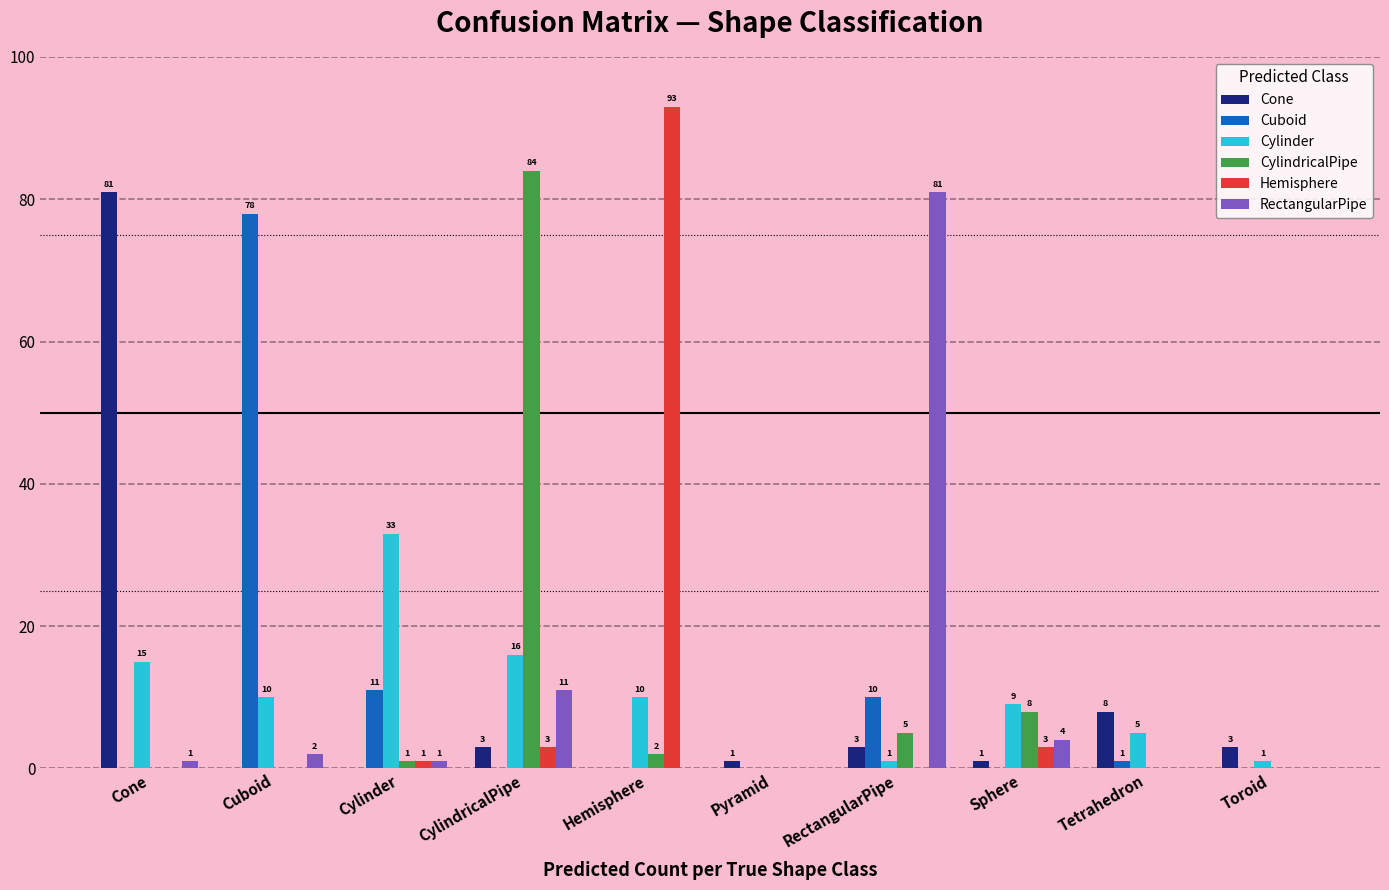

At which label is CylindricalPipe closest to 42?

Sphere